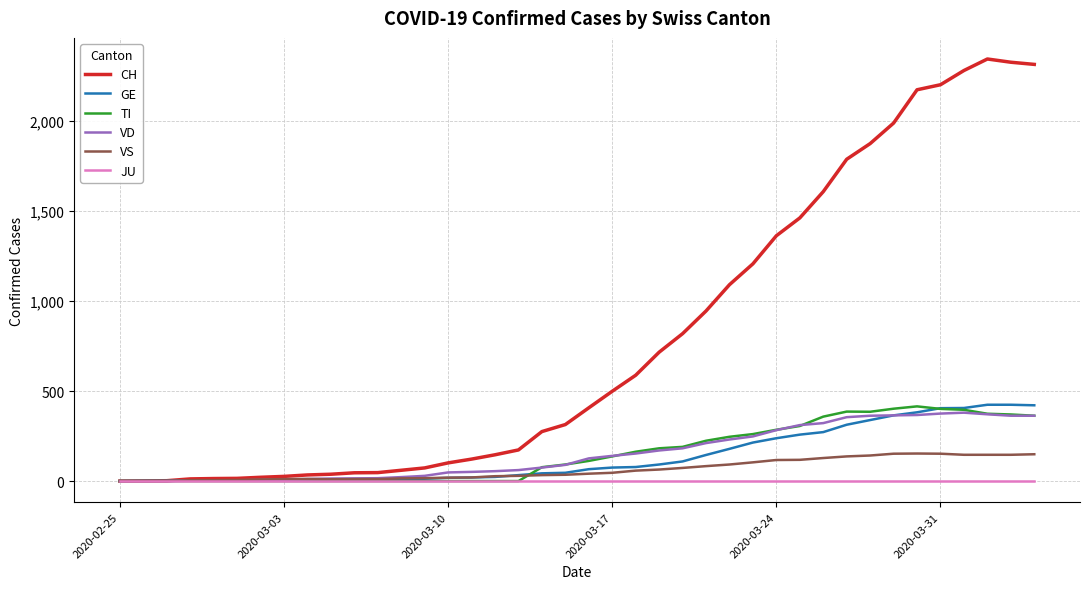

What is the maximum value shown in the chart?

2345